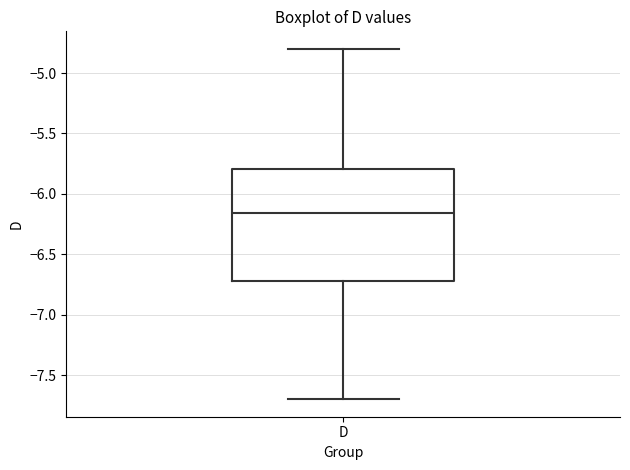

Where does the median line of the box for D sit on the y-axis? The values are not printed on the chart, so give them approximately, as read against the axis.

-6.15